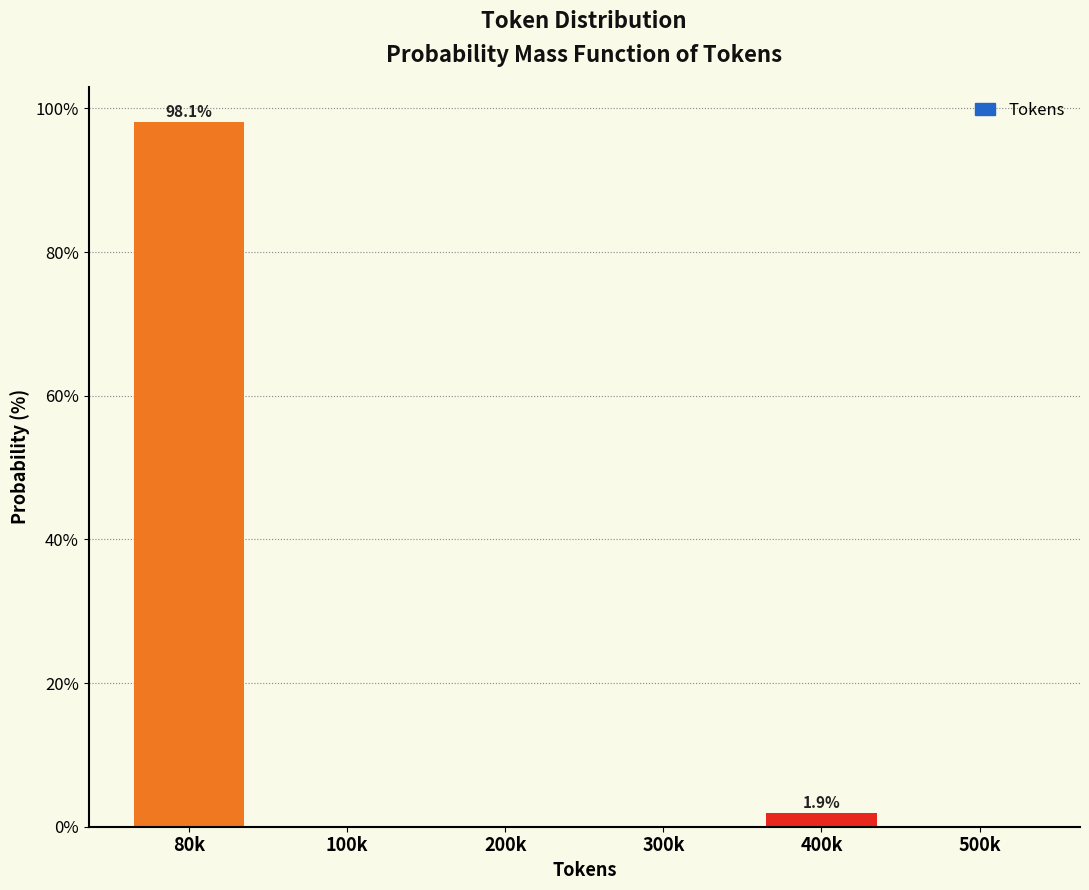

Reading right to left, extract all data points from this chart.

500k=0.0	400k=1.9	300k=0.0	200k=0.0	100k=0.0	80k=98.1